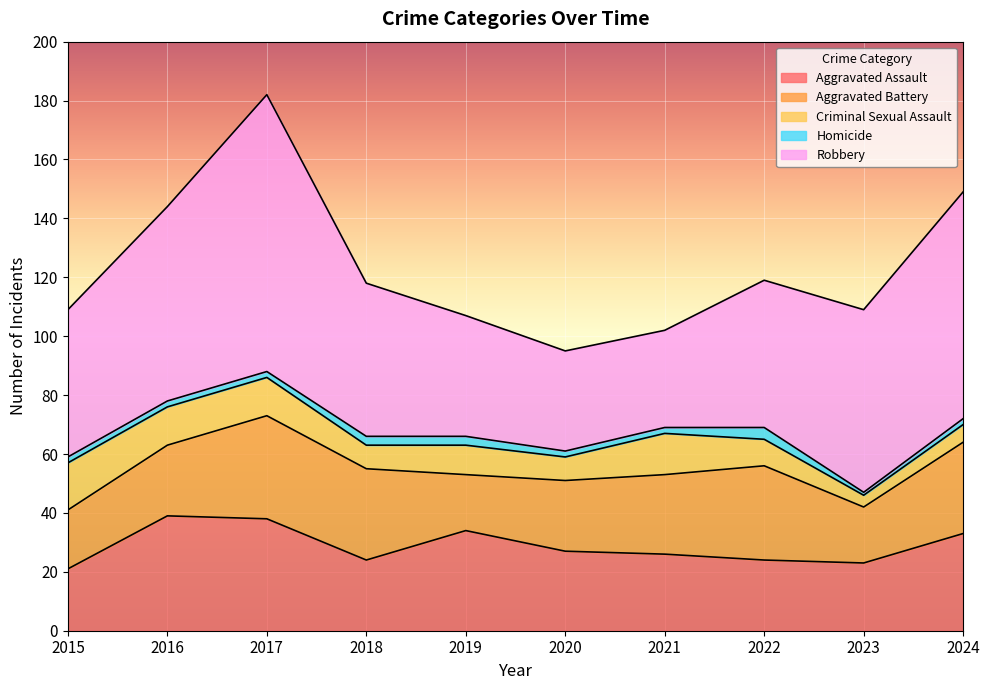

In Robbery, how many points are lower than both neighbors (excluding endpoints)?

1